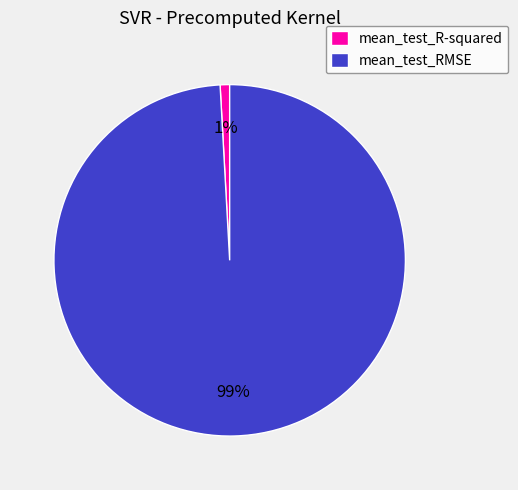

To the nearest percent, what percentage of the pie is mean_test_RMSE?

99%